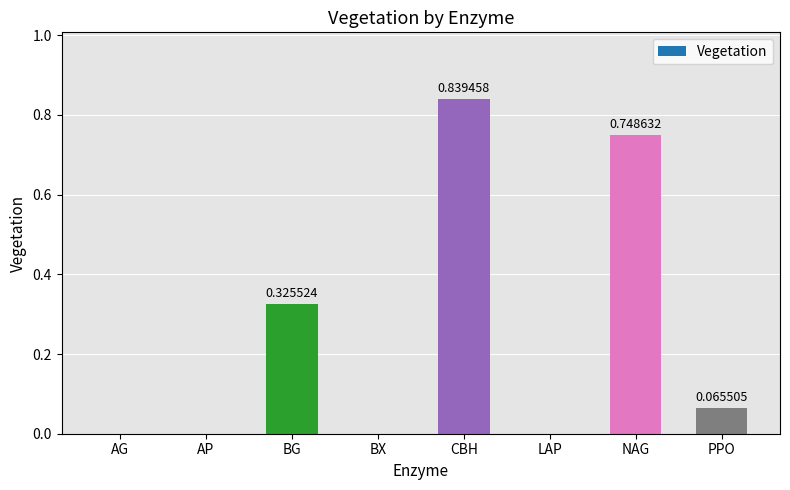

Which label corresponds to the largest value in the chart?

CBH